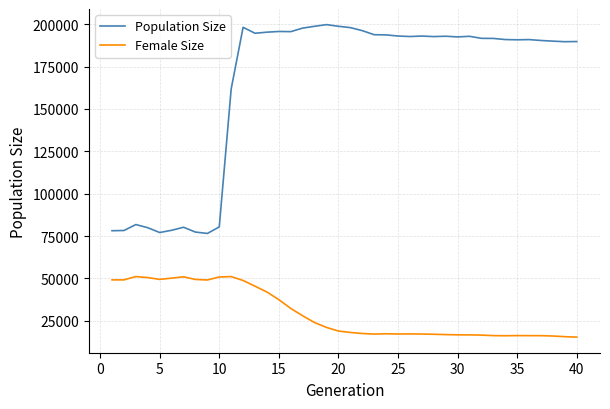

In Female Size, how many points are lower than both neighbors (excluding endpoints)?

5